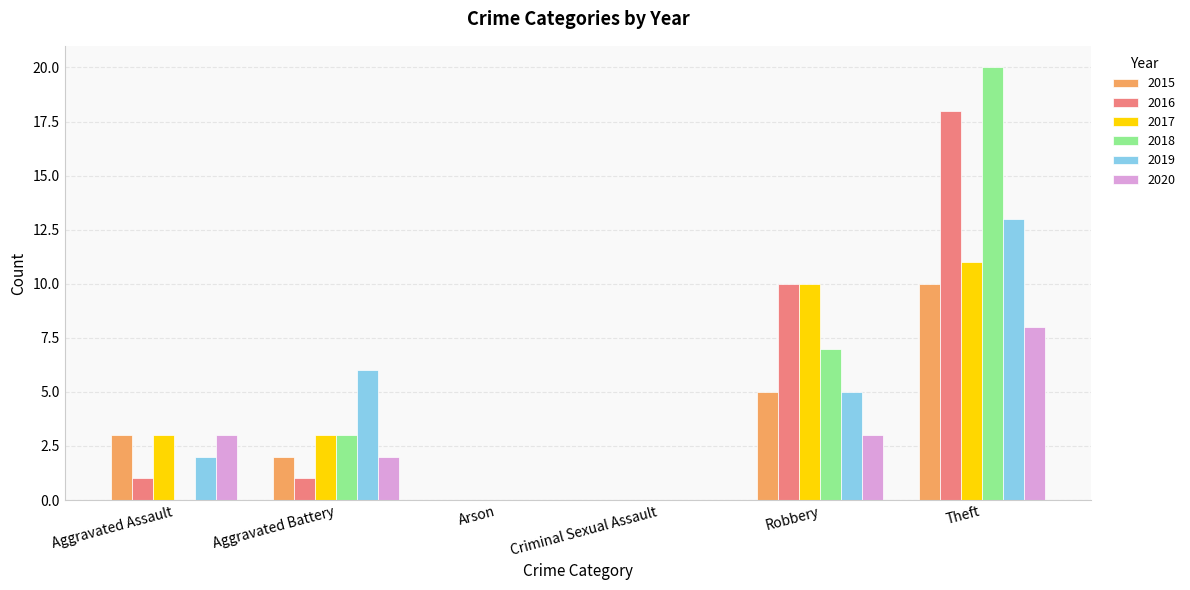

What is the sum of all 2019 values?

26